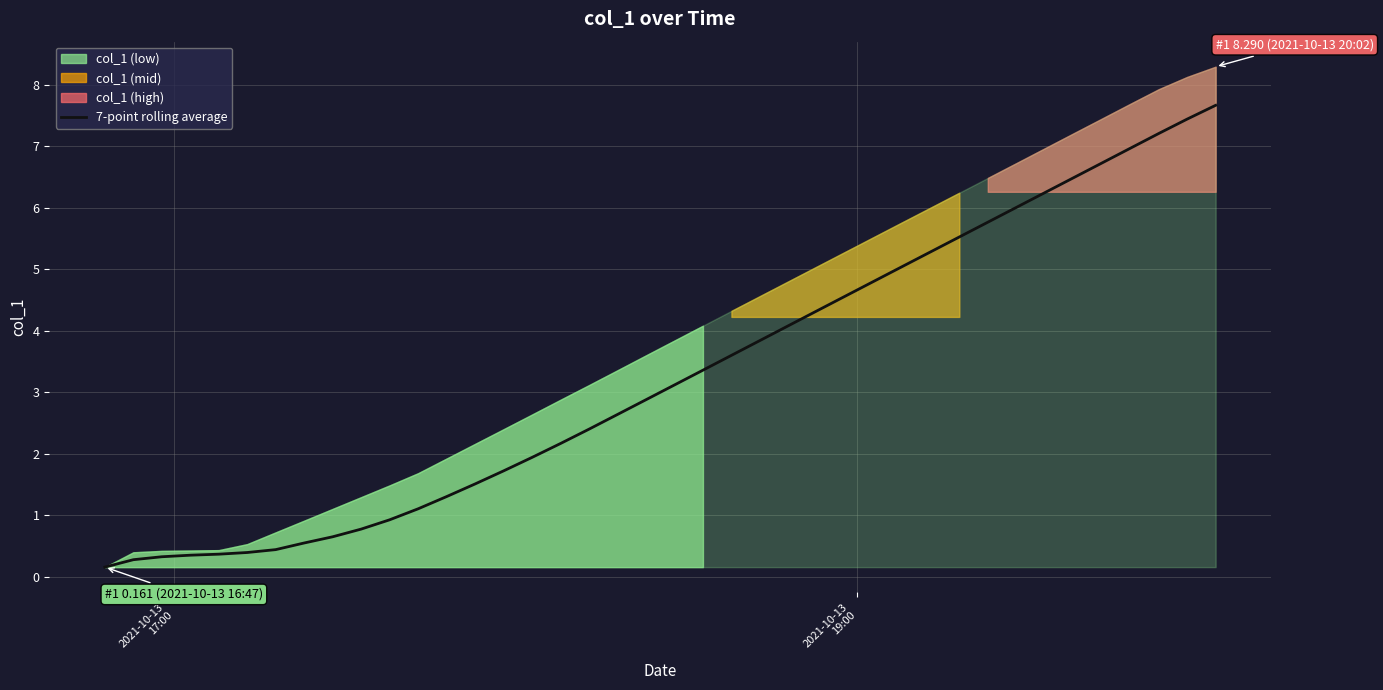

Count the number of values greater than 3.

20